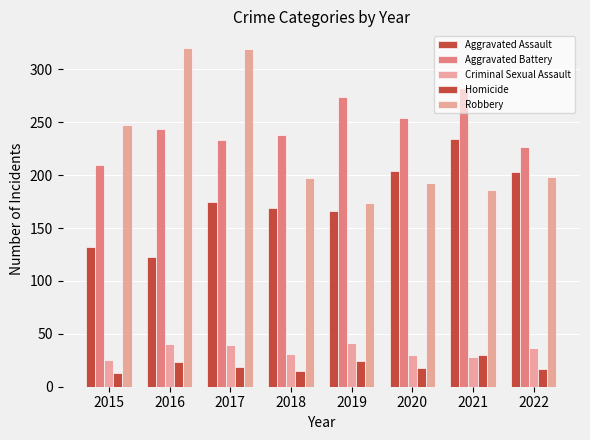

How many values in the Criminal Sexual Assault series are below 37?

4